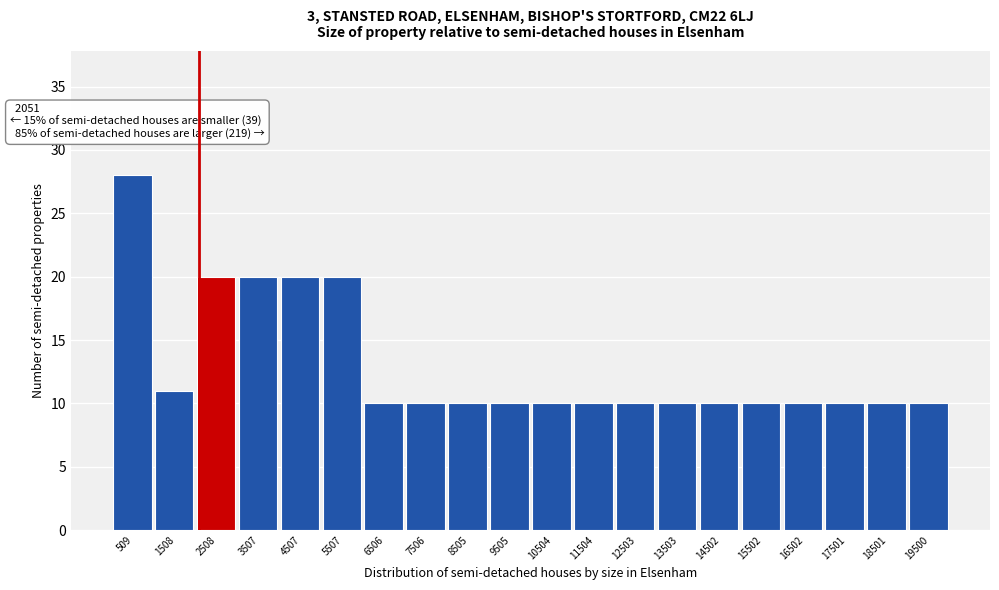

Over which range of the x-axis is the bar tallest?

0 to 1000